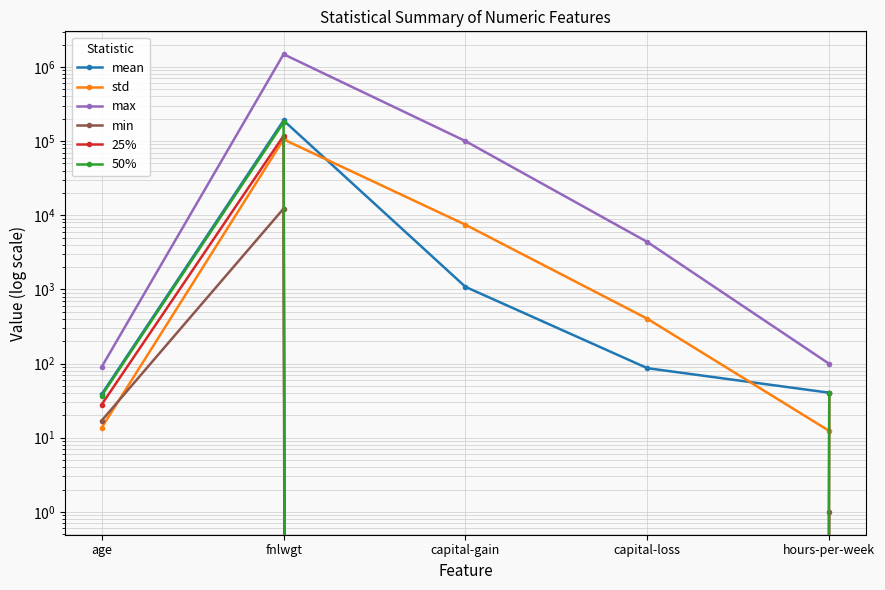

How many values in the min series are below 1?

2